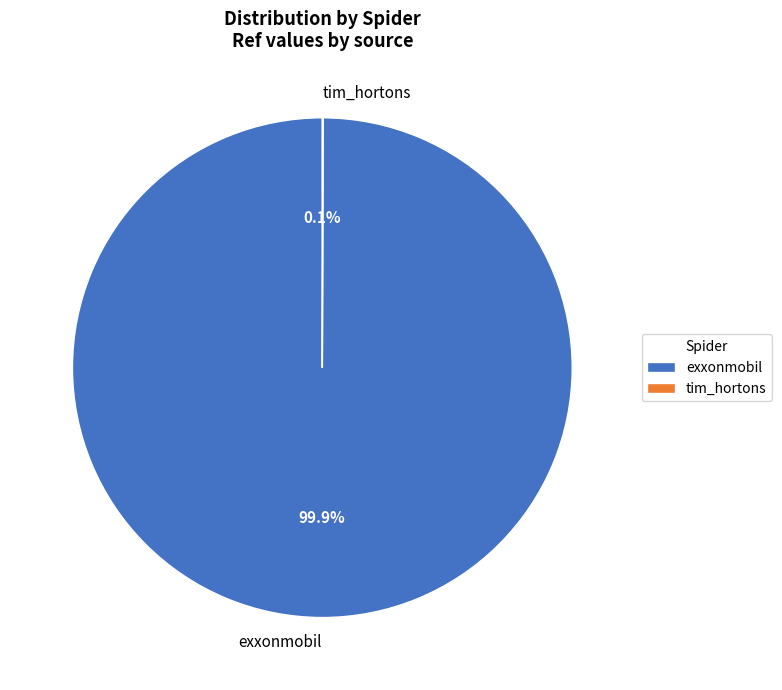

What portion of the pie excludes exxonmobil?

0.1%